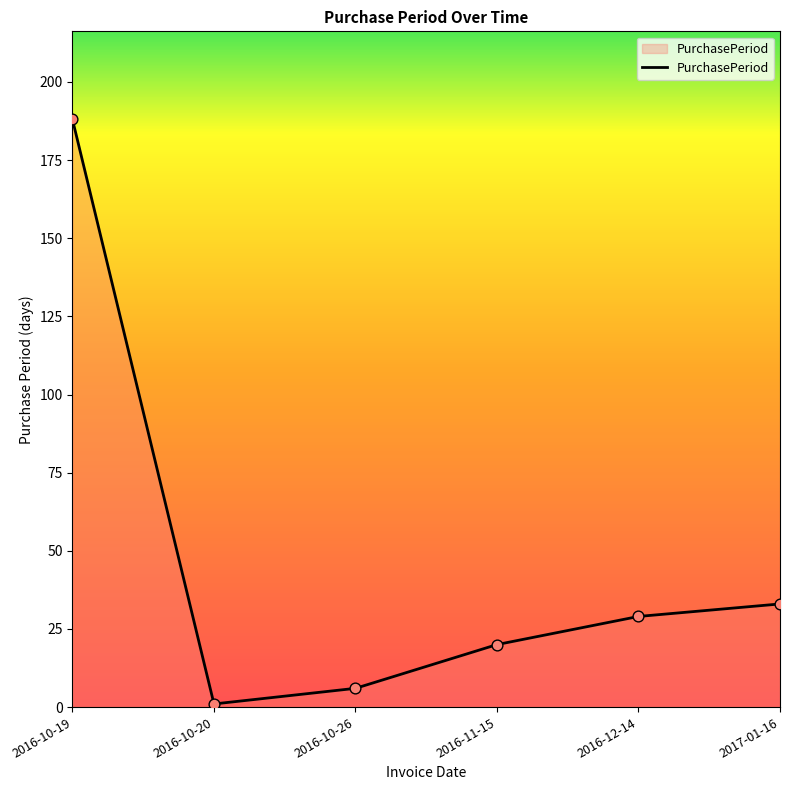

What is the ratio of the value at 2016-12-14 to the value at 2016-10-26?

4.8